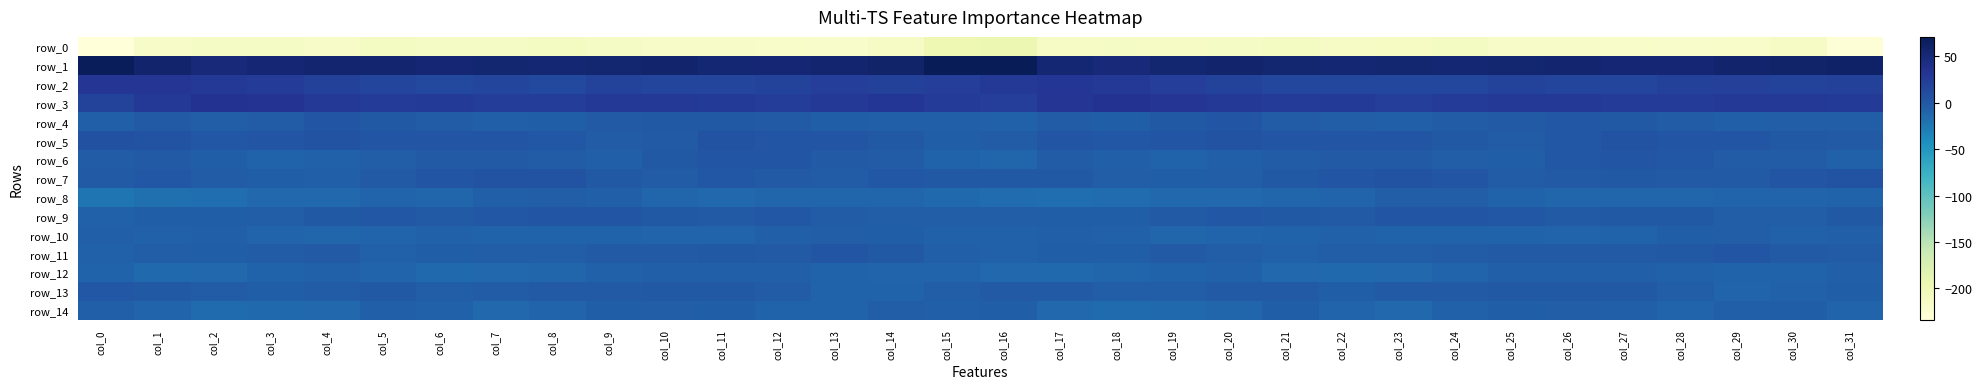

Which category has the lowest value in the row_10 series?

col_19